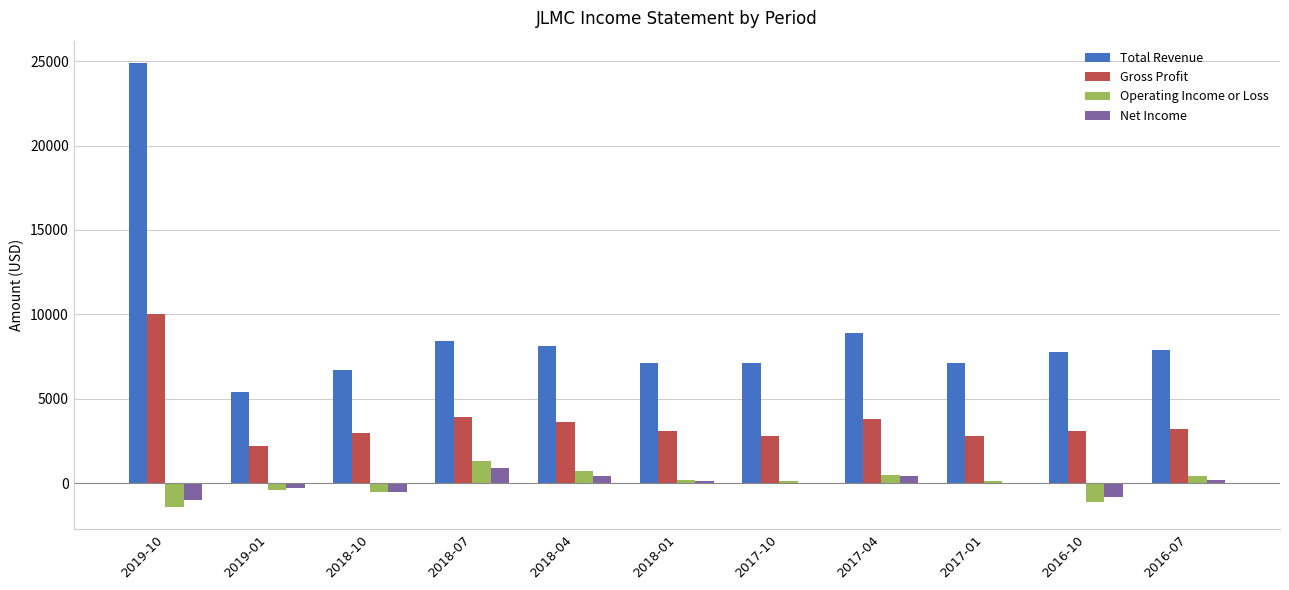

What are all the series names shown in the legend?

Total Revenue, Gross Profit, Operating Income or Loss, Net Income